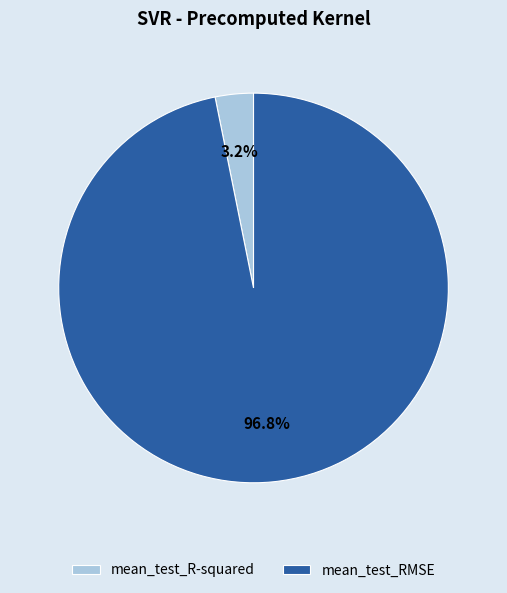

To the nearest percent, what is the difference between the mean_test_RMSE and mean_test_R-squared slice percentages?

94%